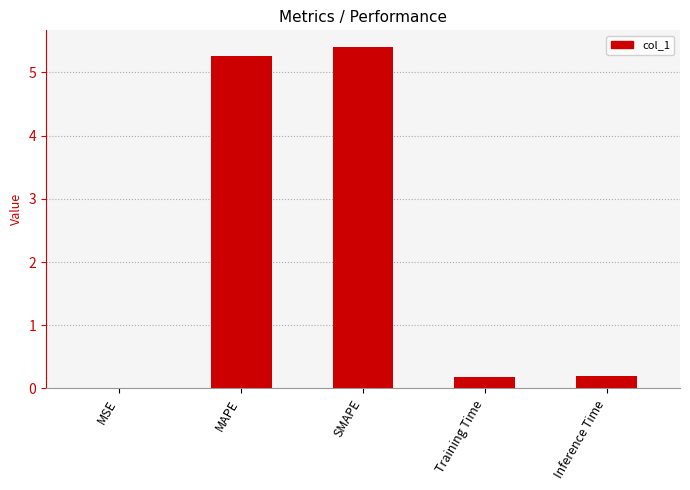

The chart shows a value of 0.0 at MSE. True or false?

True